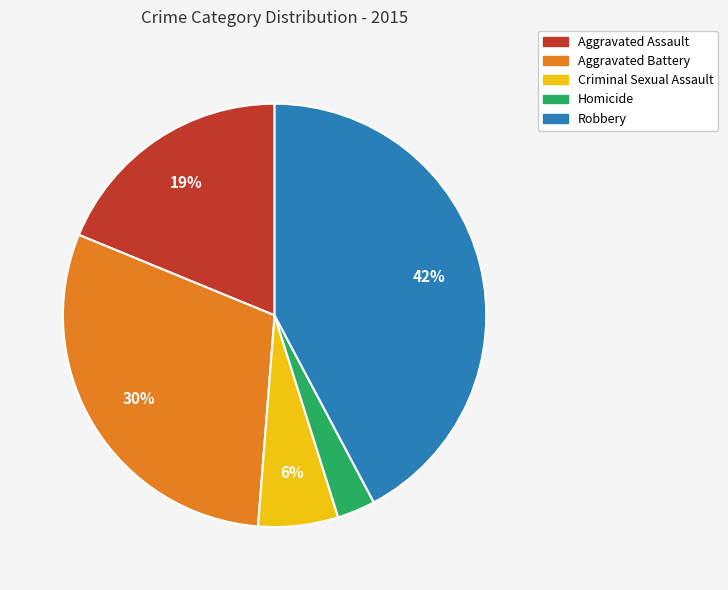

To the nearest percent, what portion does Robbery represent?

42%